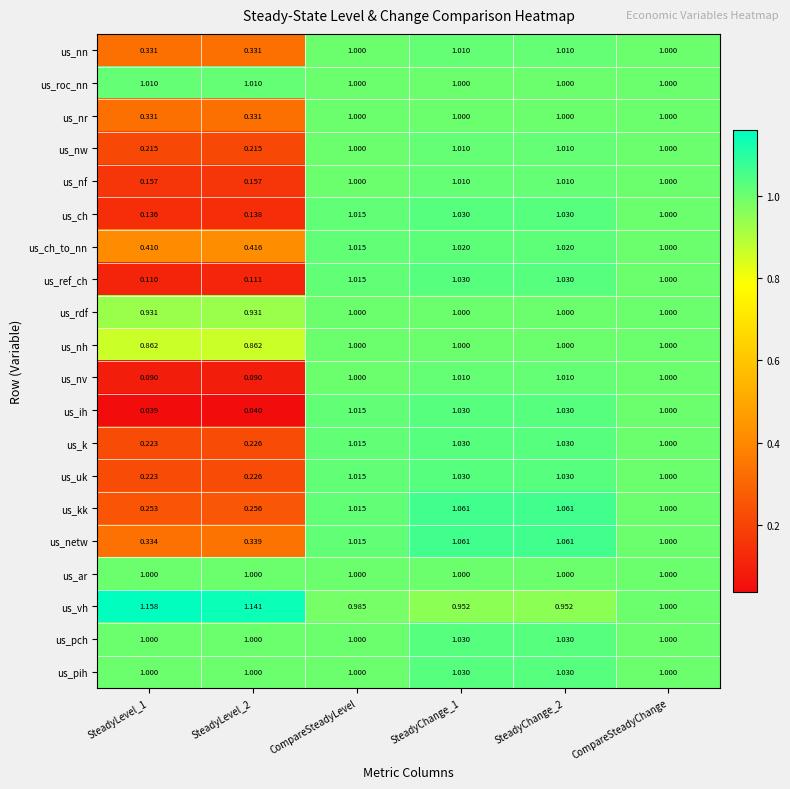

Is the value of us_kk at SteadyChange_1 greater than the value of us_pch at SteadyLevel_2?

Yes